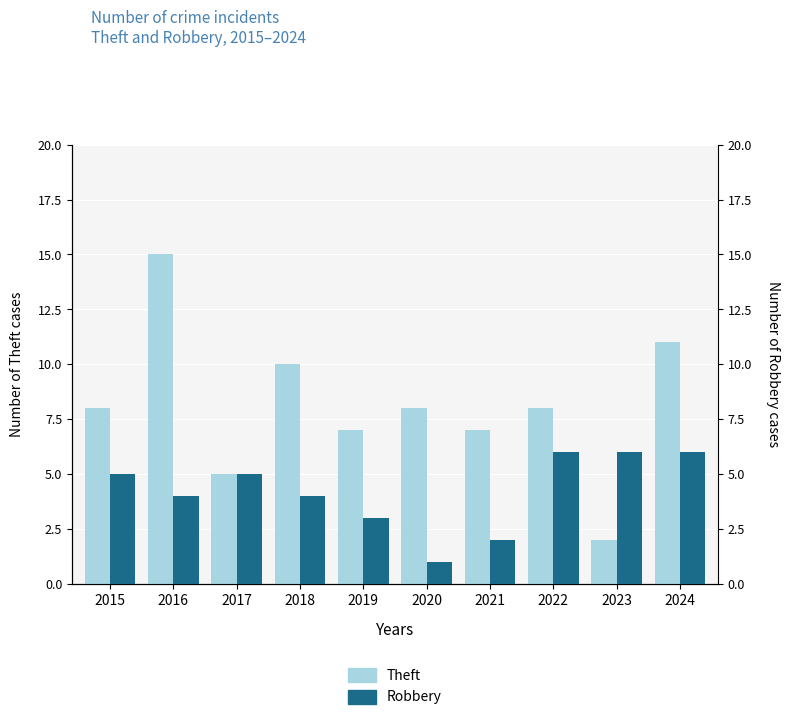

How many categories are shown in the chart?

10